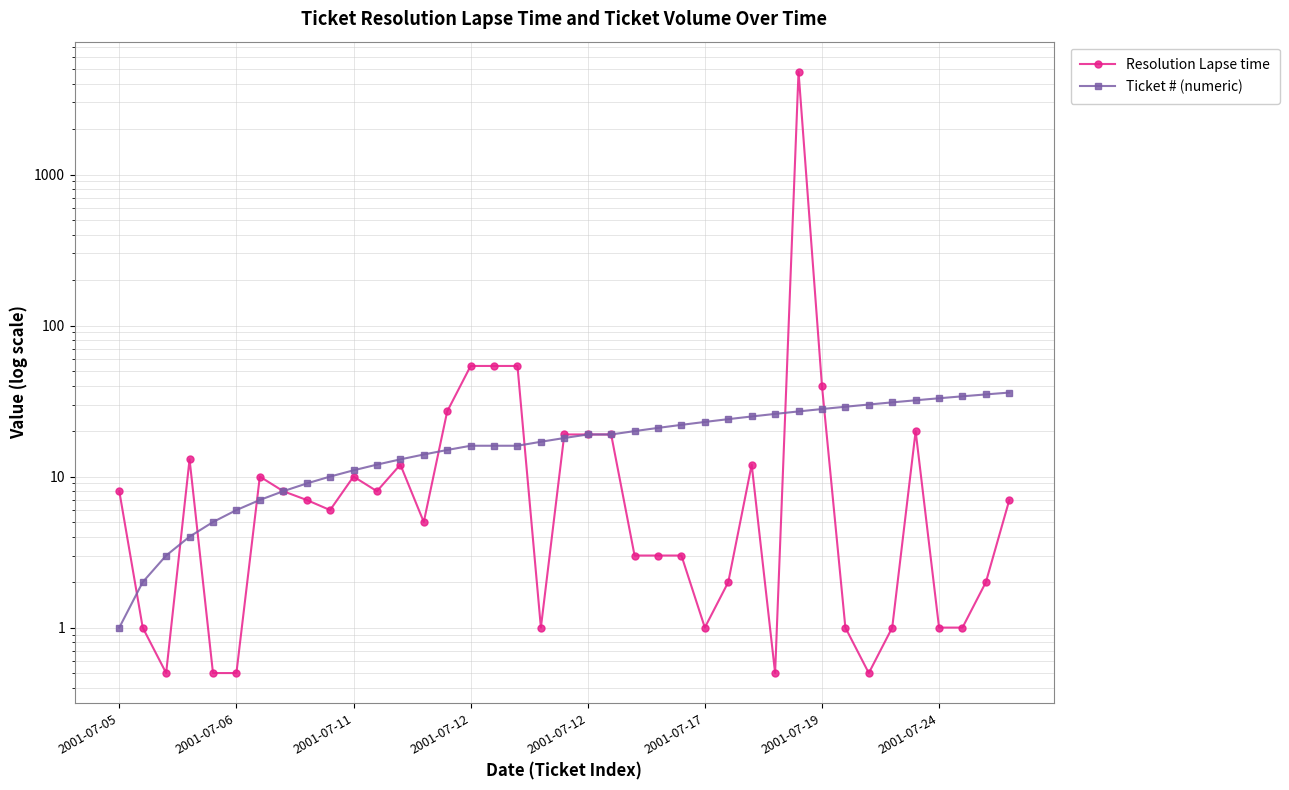

What is the sum of all Resolution Lapse time values?

5228.5